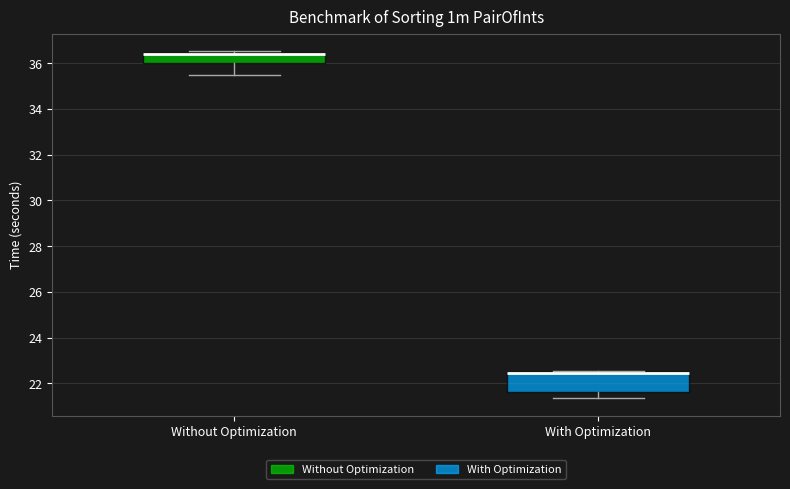

Comparing the boxes themselves (not the whiskers), which one is the tallest?

With Optimization